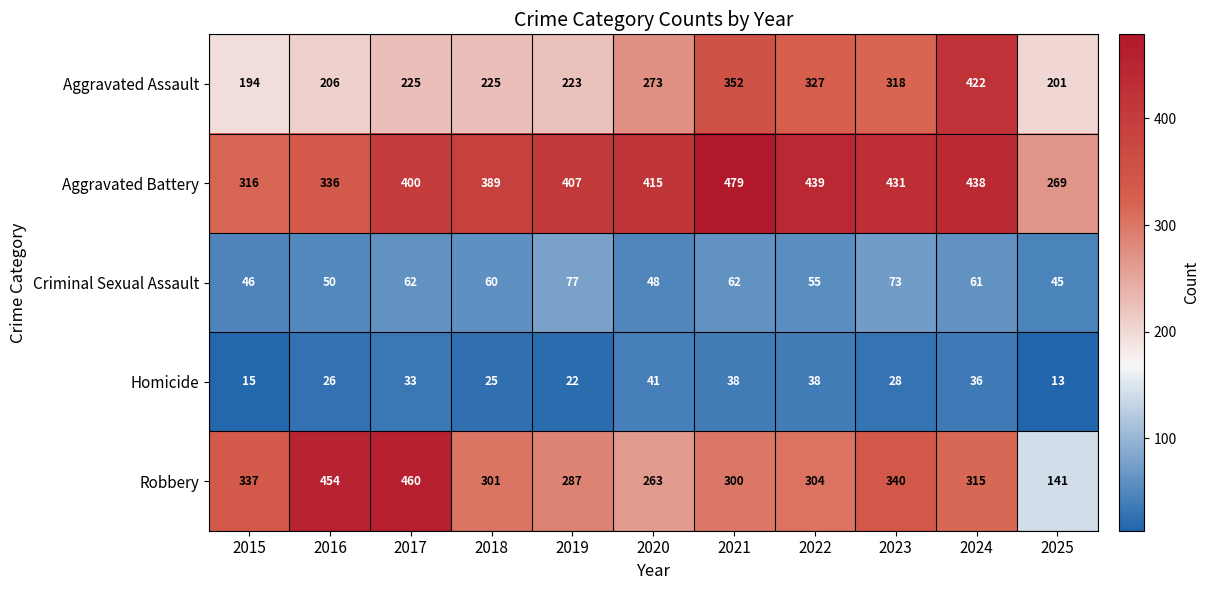

At how many categories does at least one series exceed 103?

11